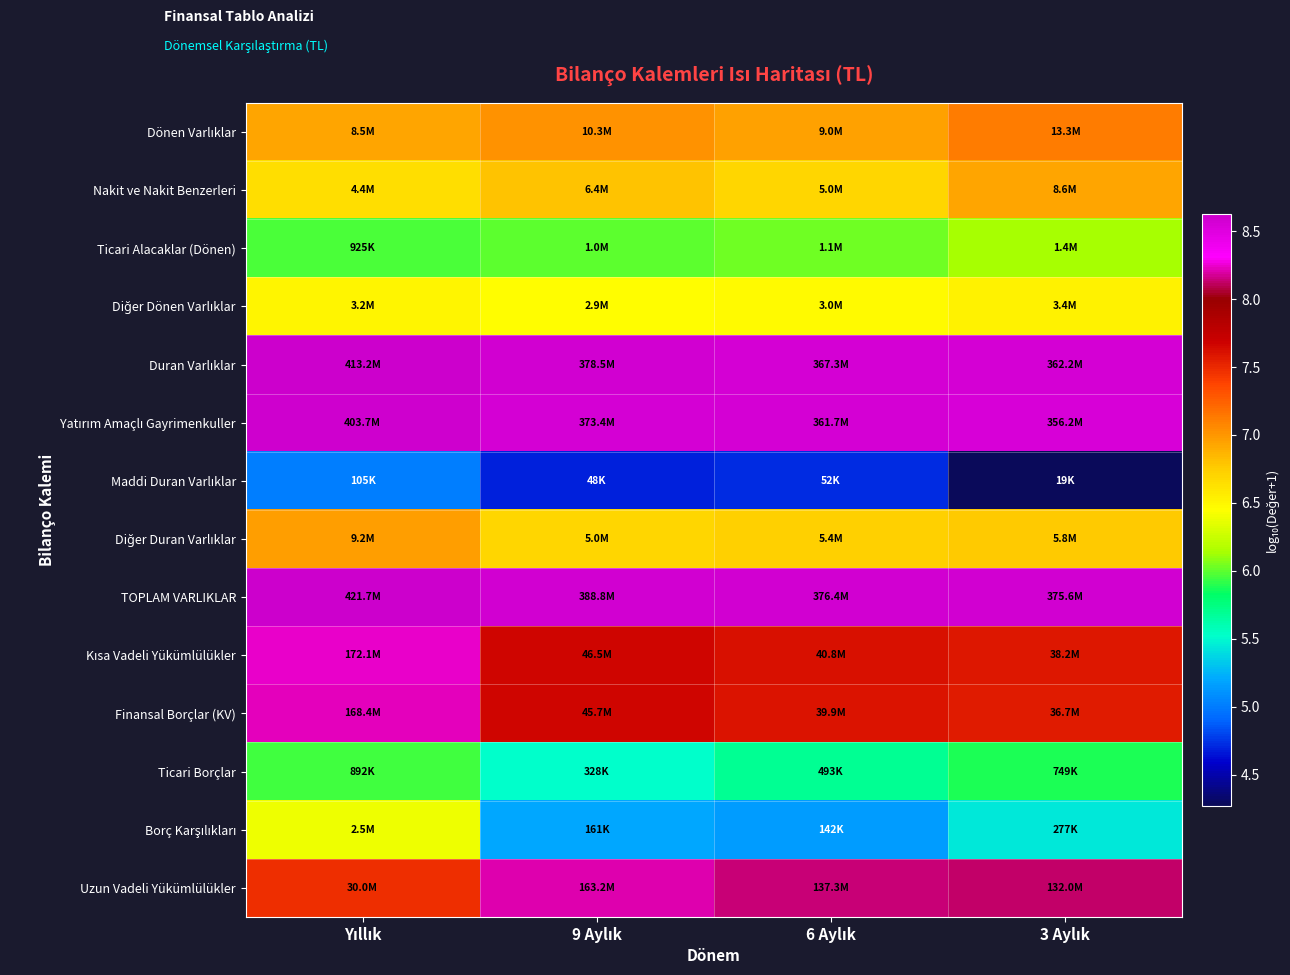

What is the greatest value displayed?

8.6